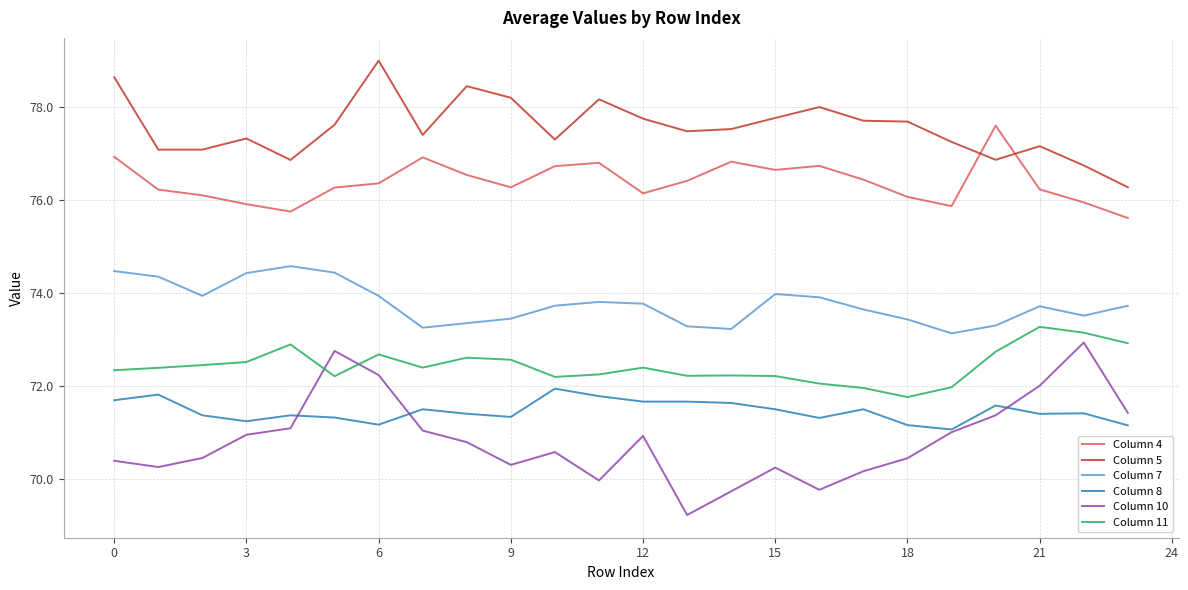

True or false: Column 5 and Column 7 cross at least once.

False